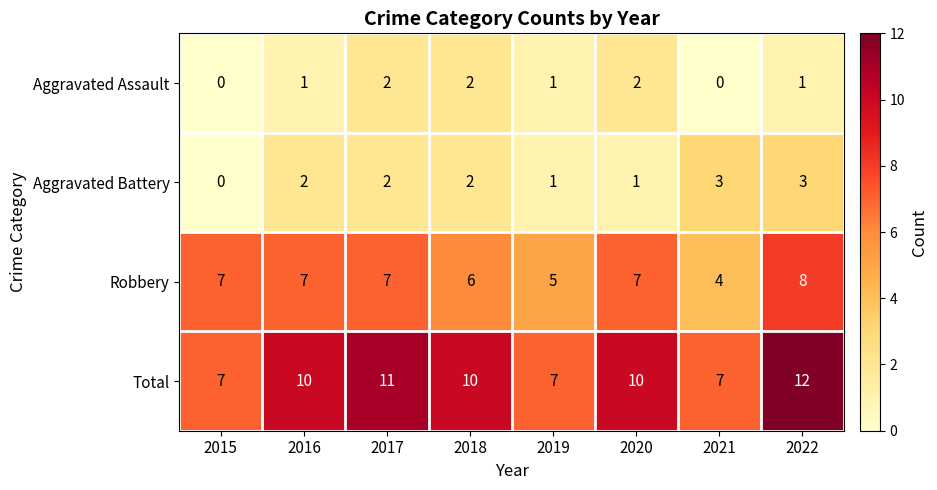

What is the difference between the maximum and second lowest values in the Total series?

5